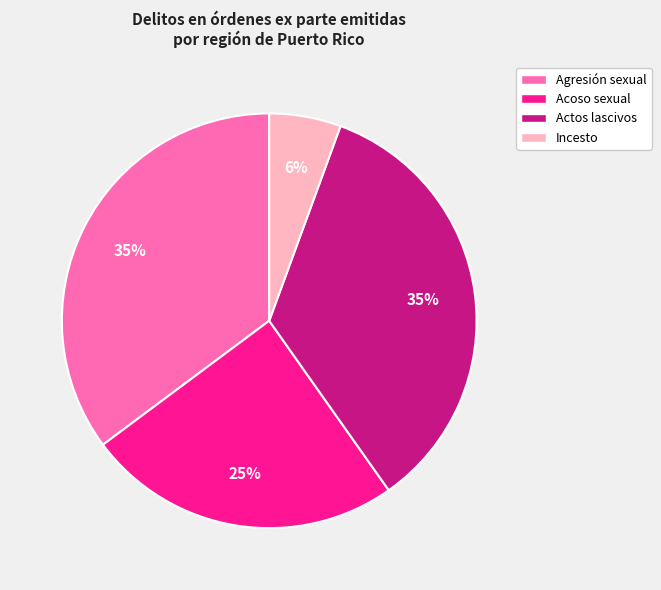

What is the smallest slice in the pie chart?

Incesto